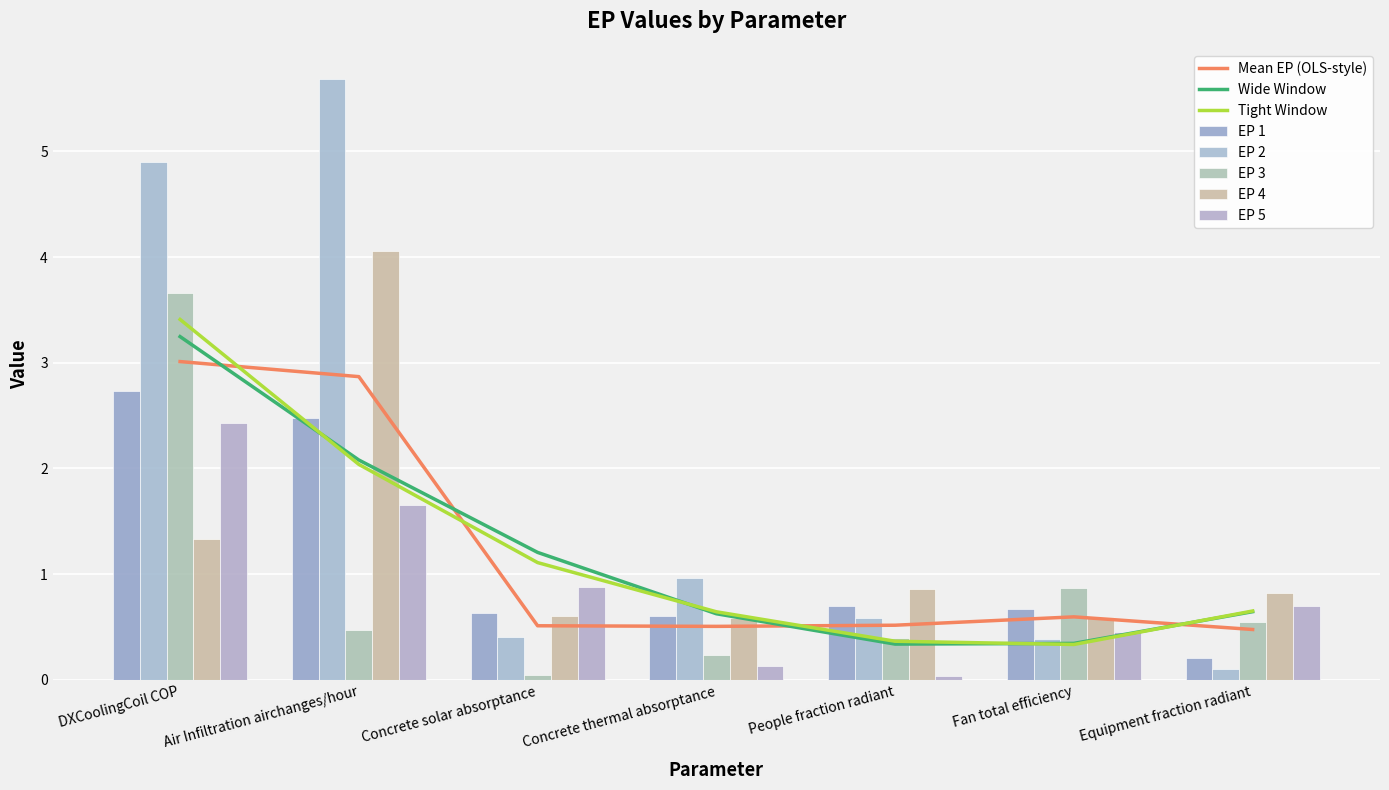

At how many categories does at least one series exceed 0?

7